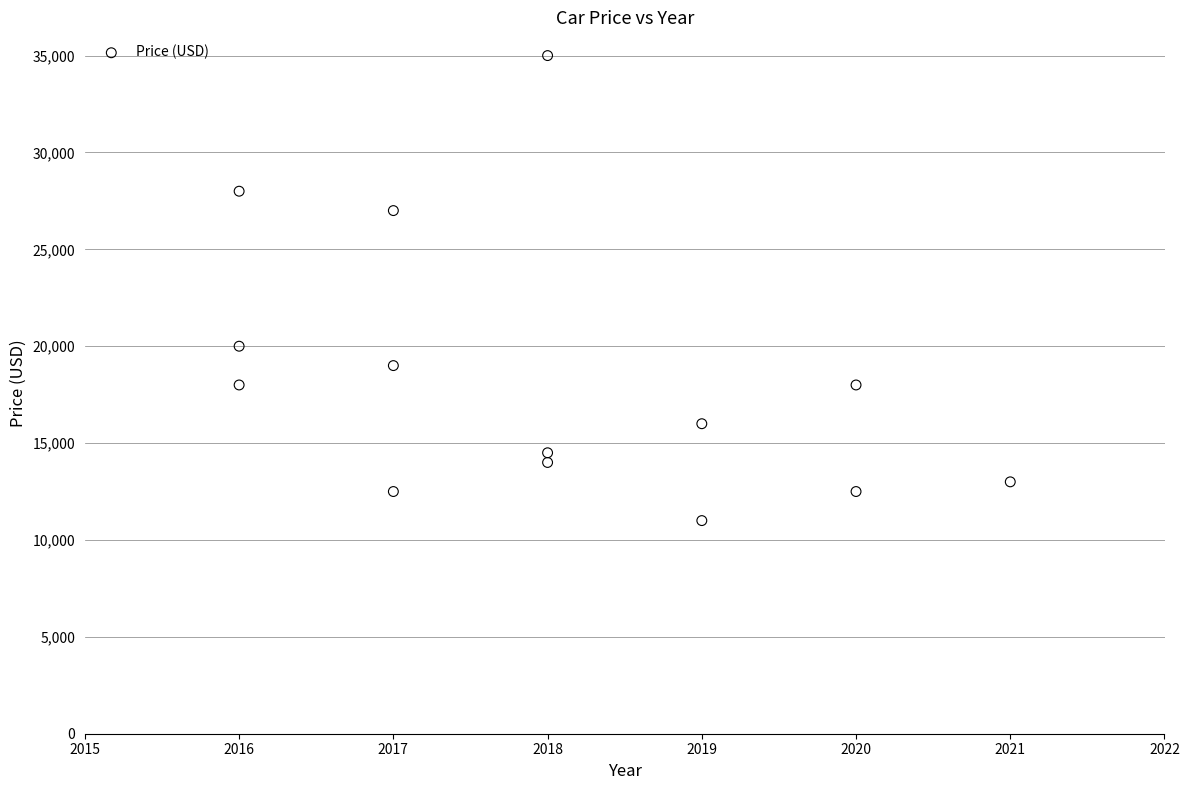

What is the range of X values (max minus min)?

5